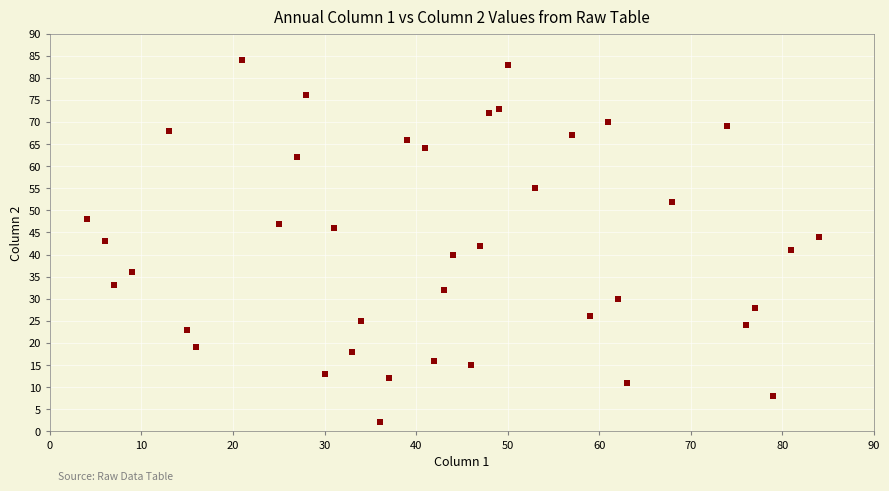

What is the range of Y values (max minus min)?

82